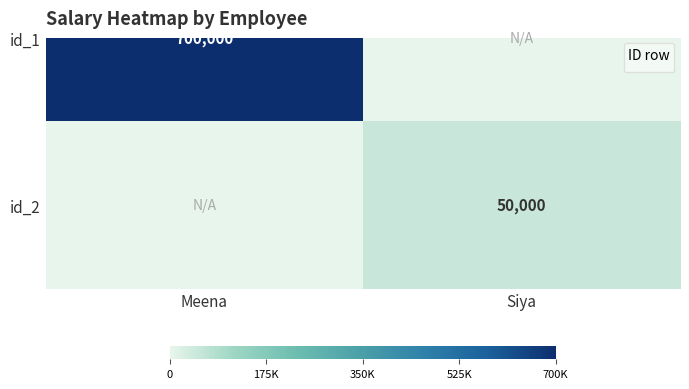

What is the sum of all values?

50000